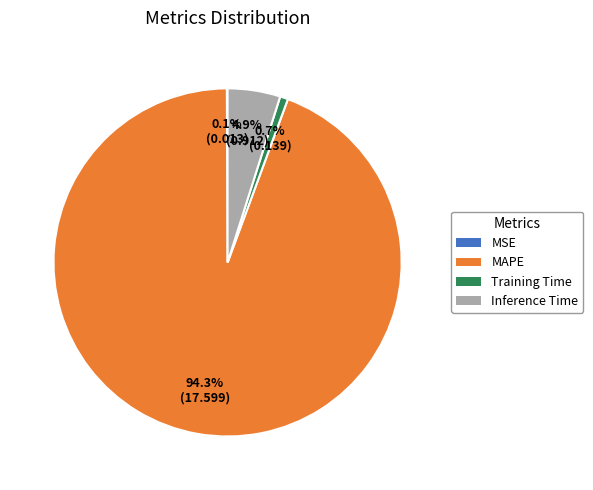

Does Inference Time account for over 50% of the chart?

No